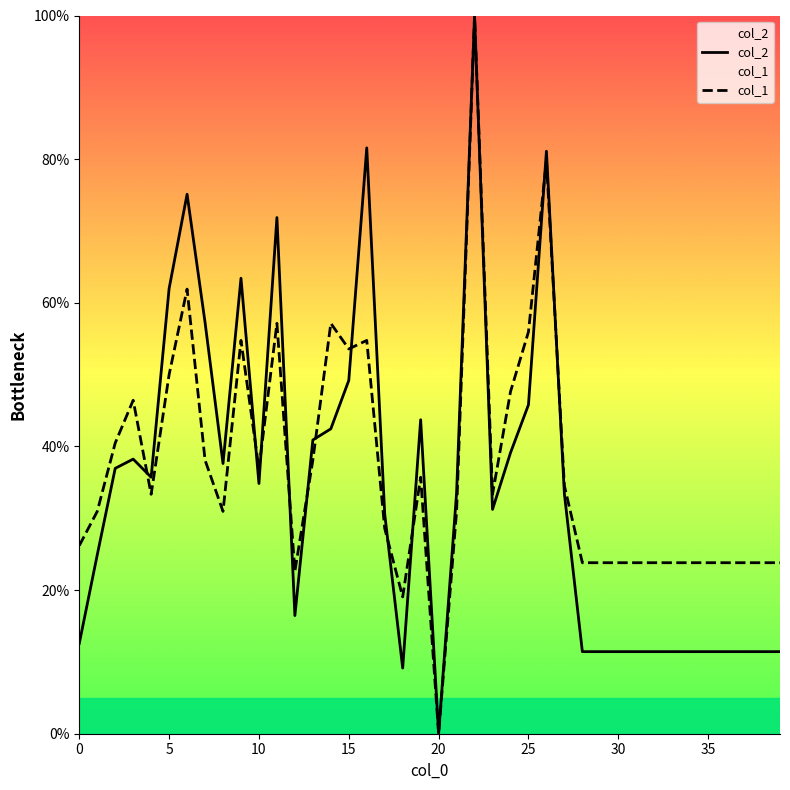

What is the highest value of the col_2 series?

100.0